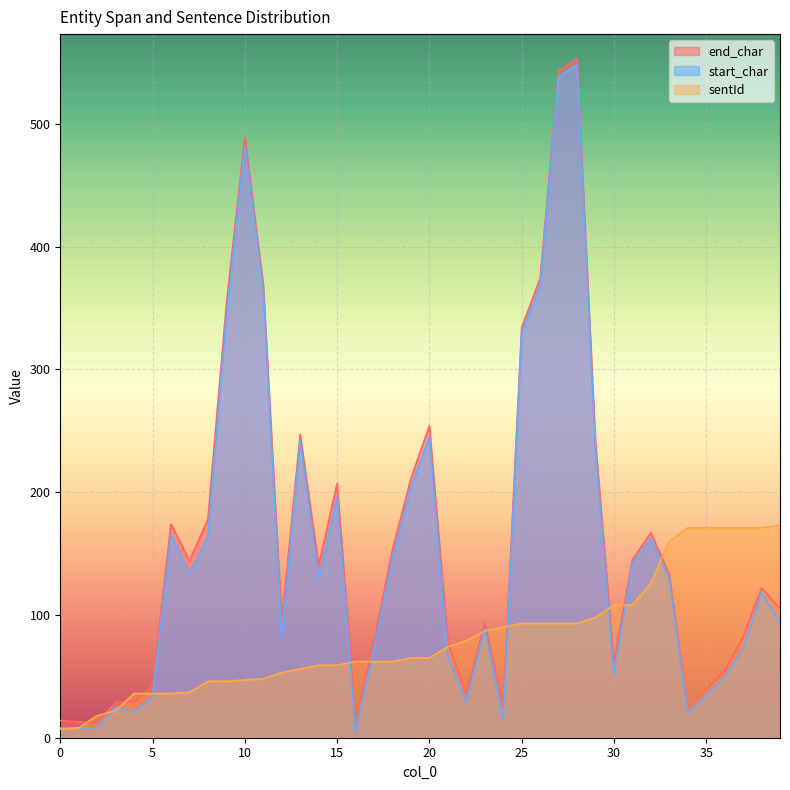

Reading left to right, what are all the values shown in this chart?

end_char: 0=14	1=13	2=12	3=29	4=29	5=42	6=174	7=144	8=178	9=353	10=489	11=369	12=94	13=247	14=140	15=207	16=13	17=78	18=153	19=211	20=254	21=78	22=35	23=94	24=25	25=334	26=374	27=543	28=553	29=241	30=61	31=145	32=167	33=133	34=24	35=39	36=54	37=82	38=122	39=105
start_char: 0=8	1=8	2=8	3=25	4=21	5=33	6=165	7=134	8=164	9=343	10=482	11=365	12=82	13=242	14=129	15=196	16=4	17=72	18=146	19=204	20=245	21=66	22=29	23=89	24=14	25=330	26=368	27=538	28=548	29=233	30=51	31=142	32=162	33=129	34=20	35=34	36=49	37=72	38=118	39=94
sentId: 0=7	1=8	2=18	3=22	4=36	5=36	6=36	7=37	8=46	9=46	10=47	11=48	12=53	13=56	14=59	15=59	16=62	17=62	18=62	19=65	20=65	21=74	22=79	23=87	24=90	25=93	26=93	27=93	28=93	29=98	30=108	31=108	32=126	33=160	34=171	35=171	36=171	37=171	38=171	39=173